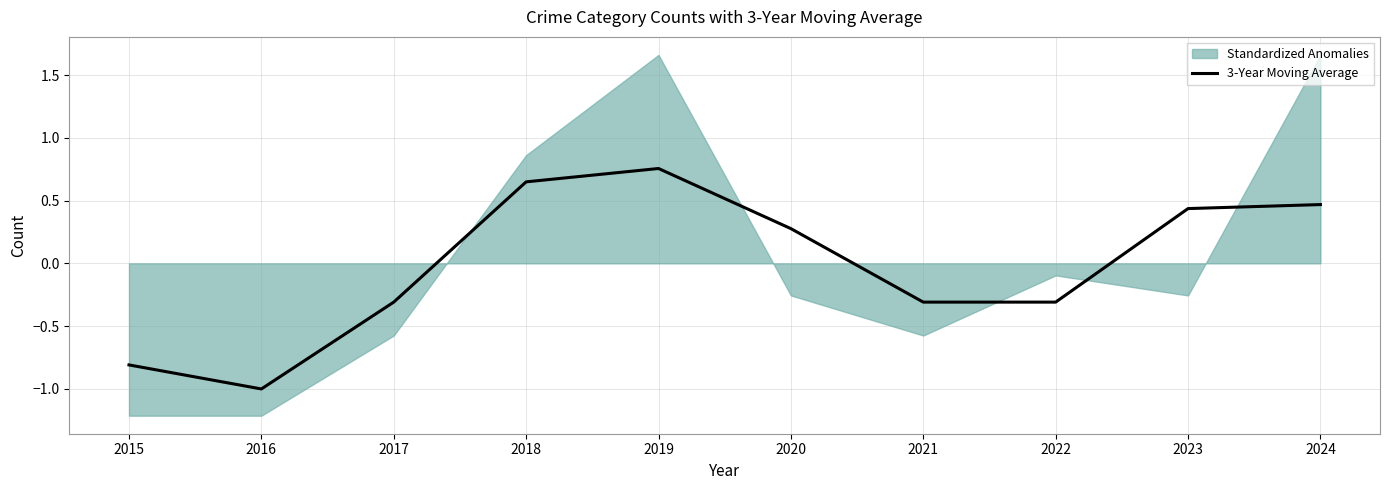

How many lines are shown in the chart?

1